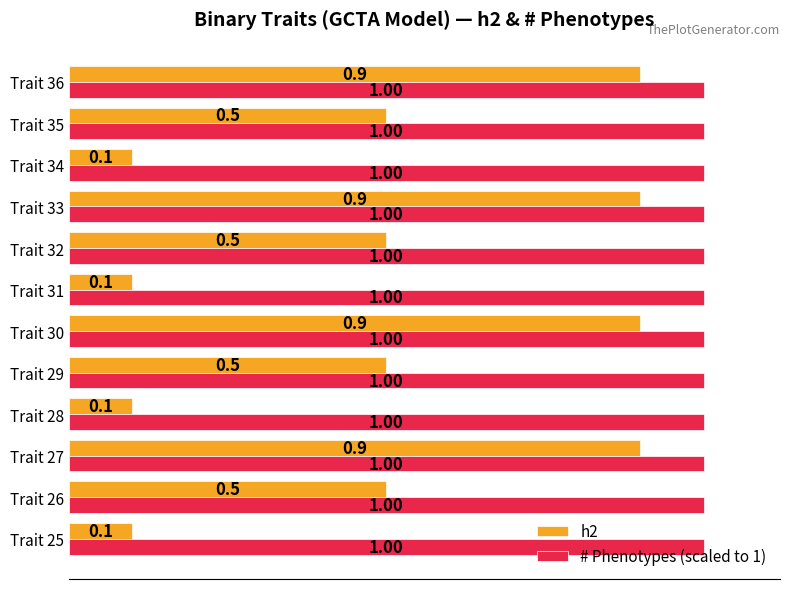

How many h2 values are between 0 and 1?

12